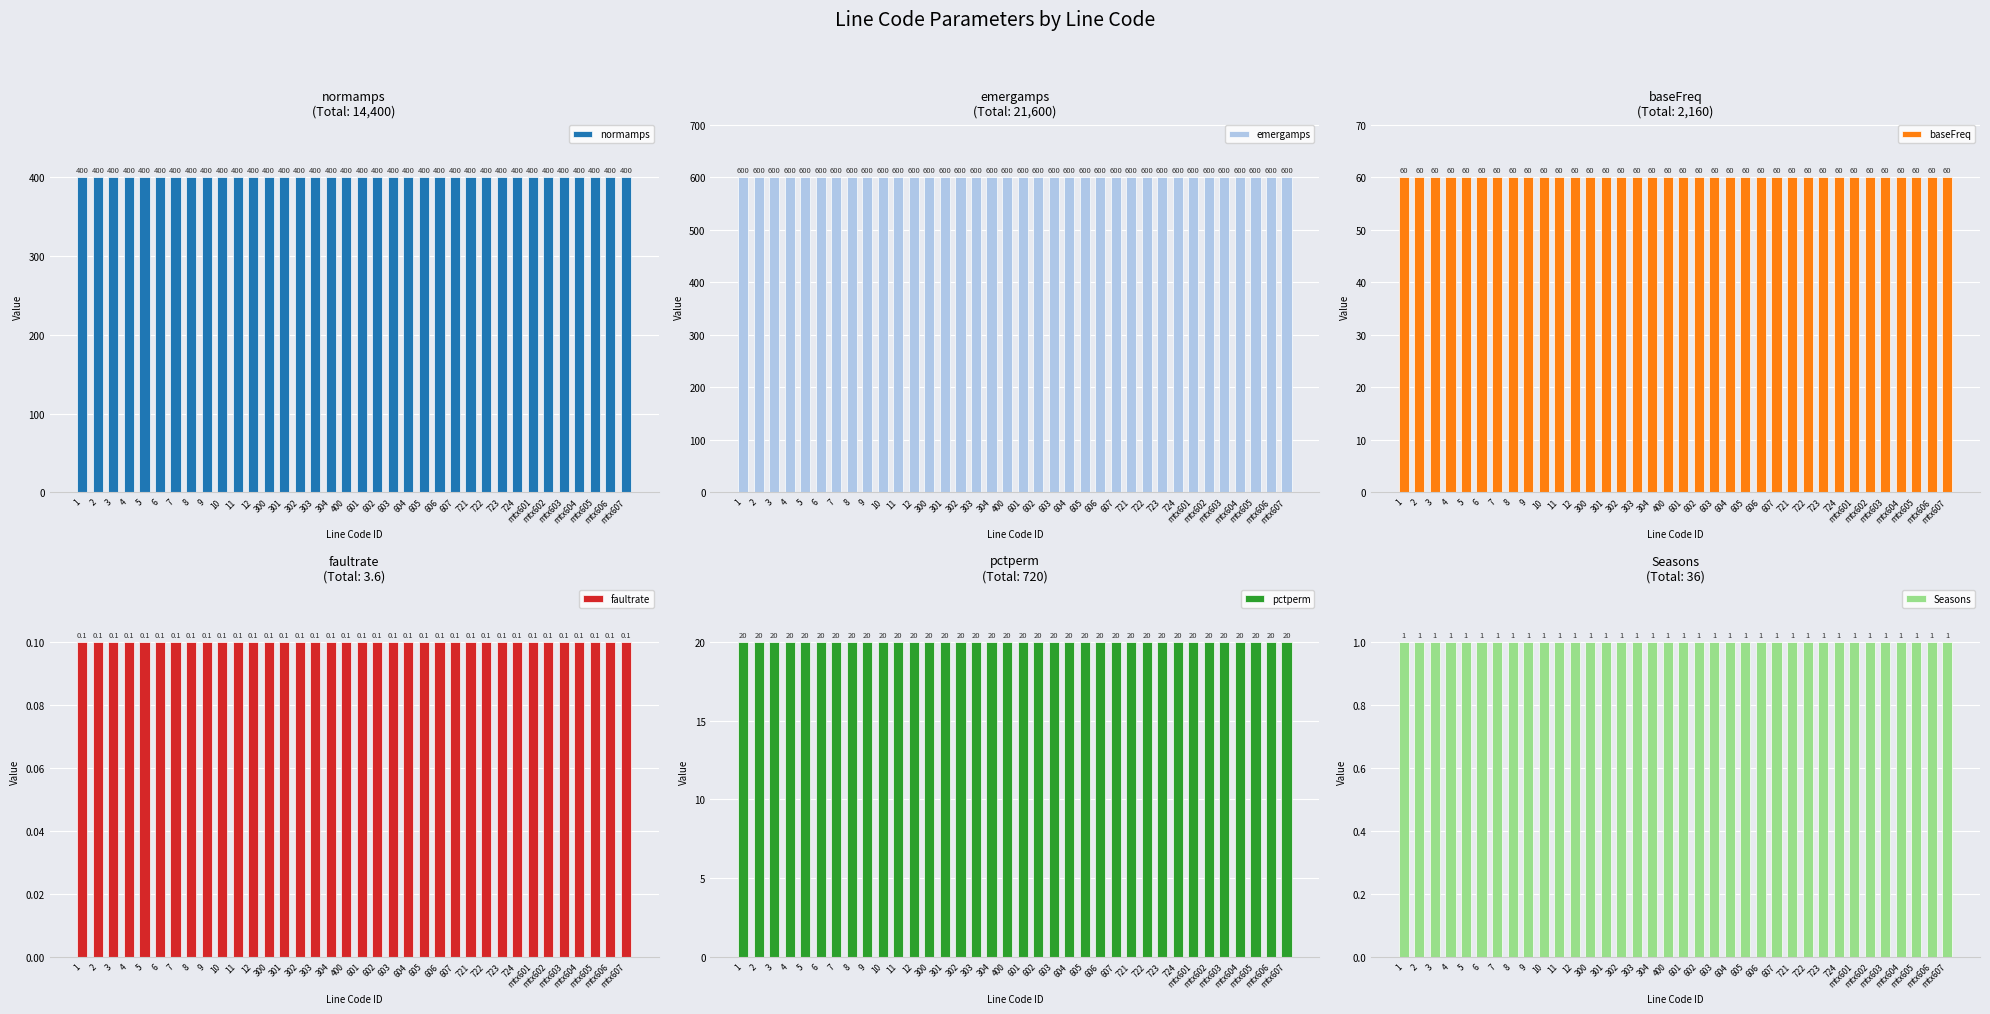

Rank the series by their maximum value, from lowest to highest.

faultrate, Seasons, pctperm, baseFreq, normamps, emergamps